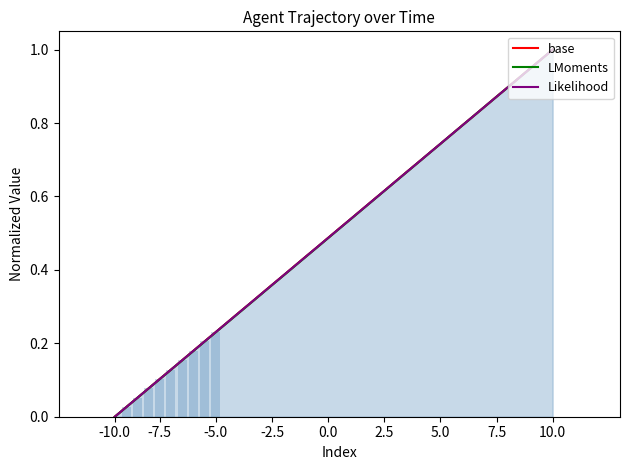

Is it true that LMoments equals 0.2 at 35?

False